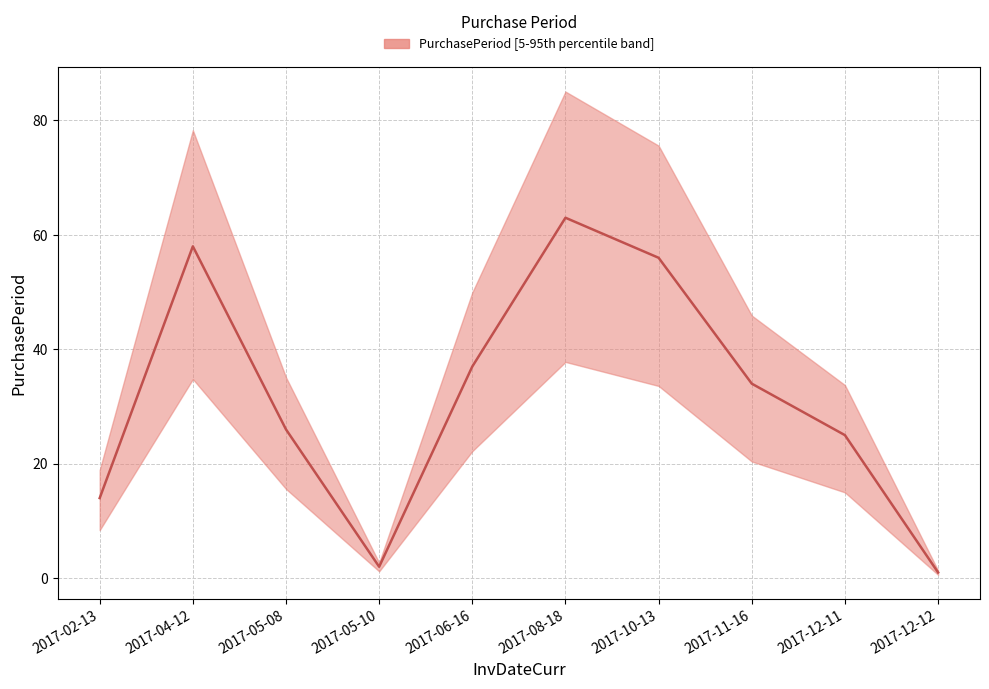

What is the label of the 9th point from the right?

2017-04-12